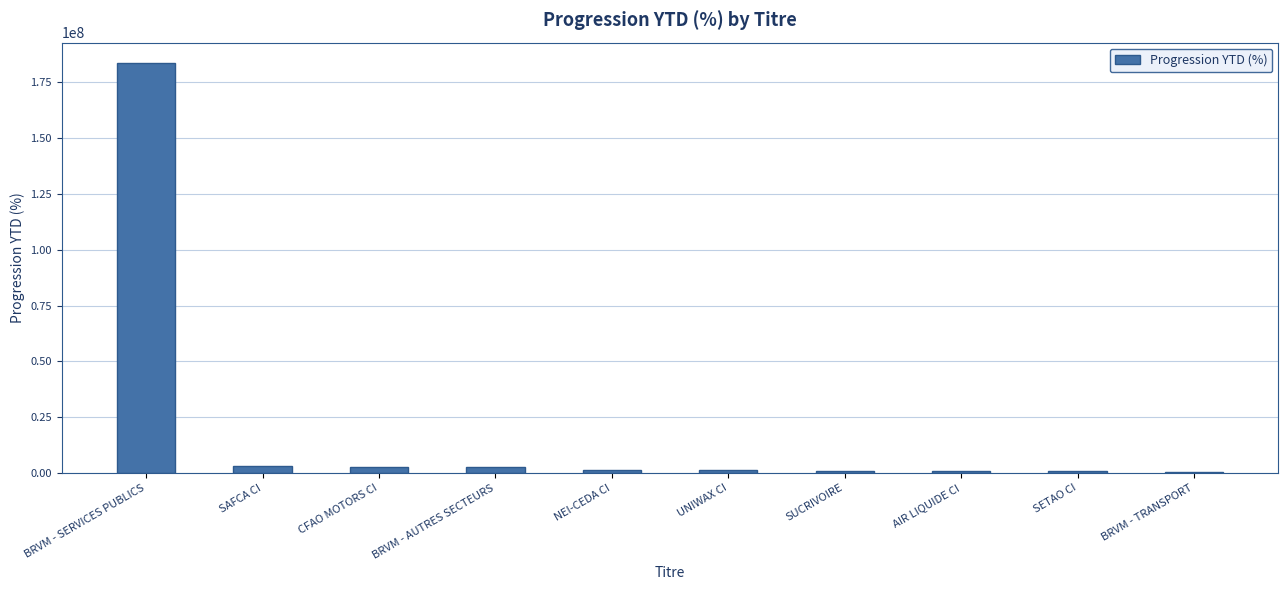

Read the value at BRVM - SERVICES PUBLICS.

183623701.6